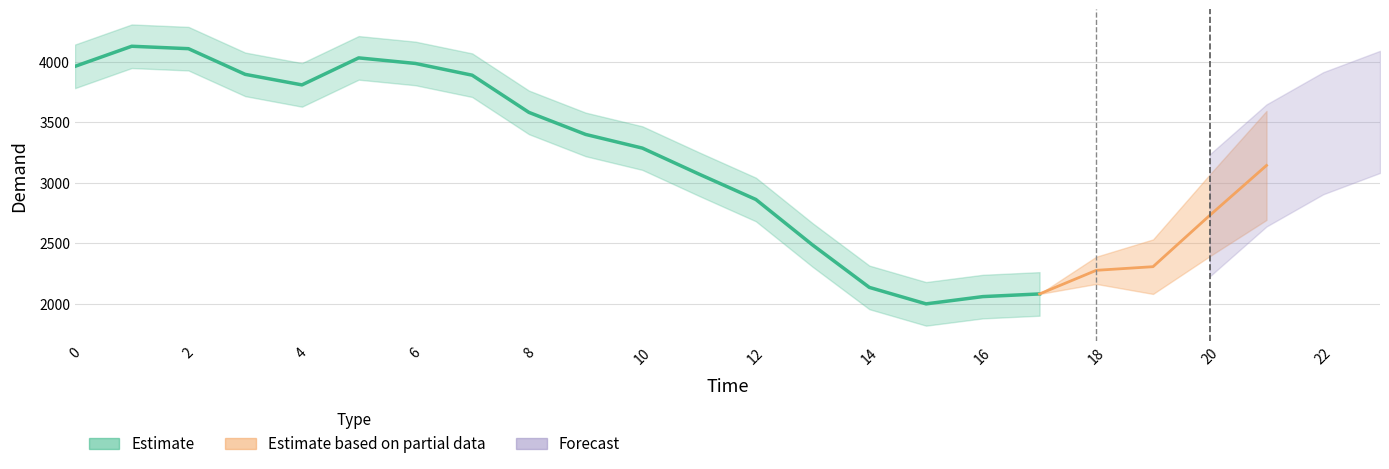

The value at 14 is 1399. True or false?

False